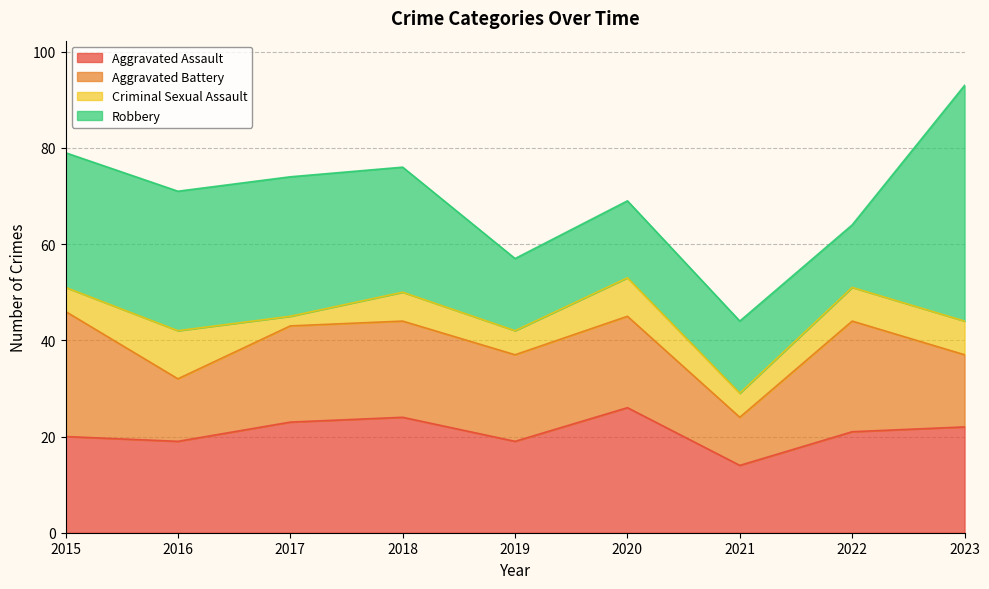

True or false: Criminal Sexual Assault and Robbery cross at least once.

False